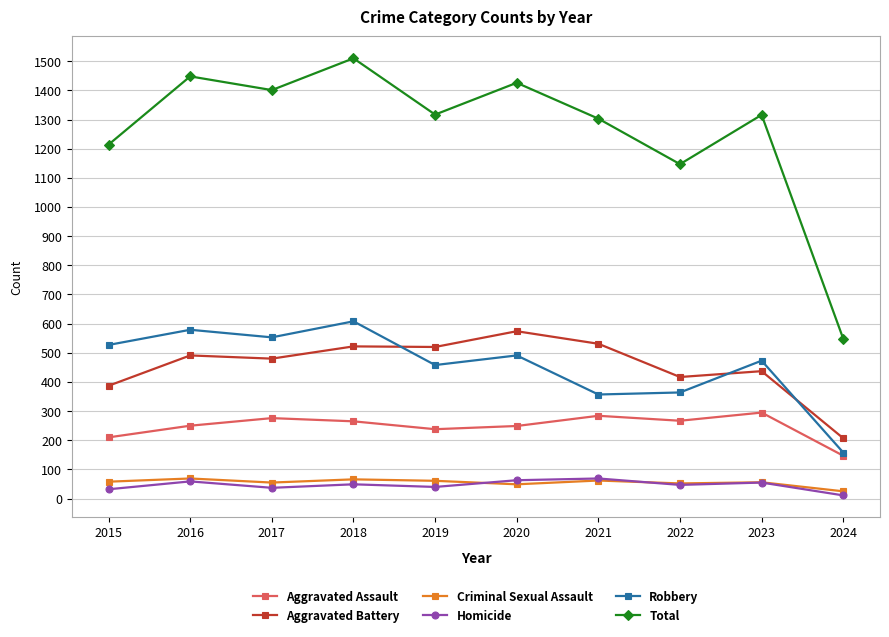

What are all the series names shown in the legend?

Aggravated Assault, Aggravated Battery, Criminal Sexual Assault, Homicide, Robbery, Total